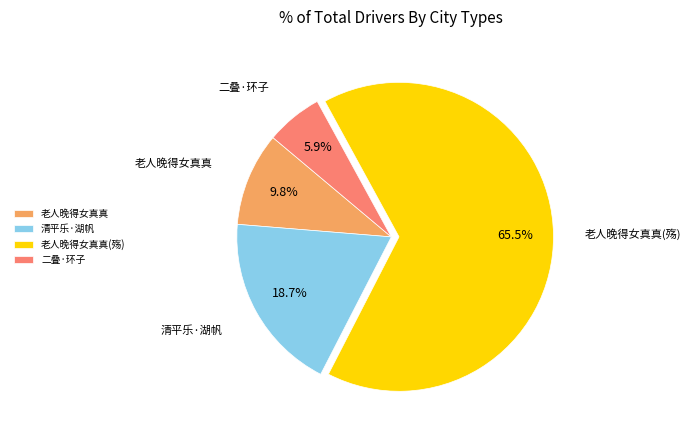

To the nearest percent, what is the average slice percentage?

25%